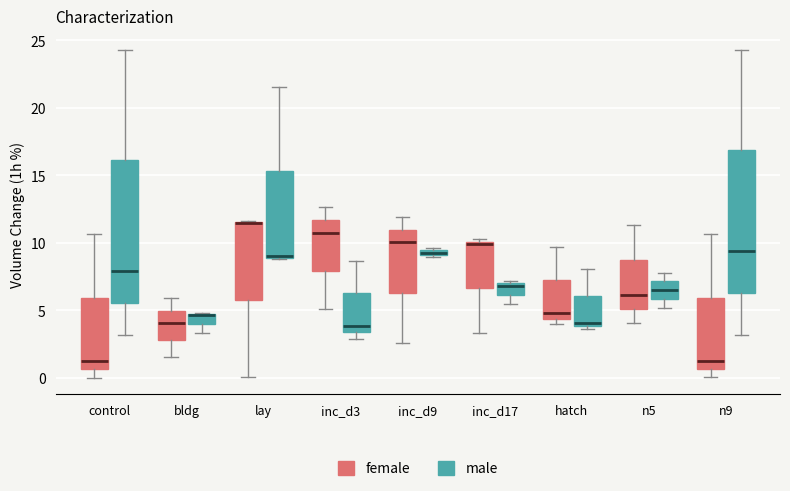

Where does the lower whisker of the box for bldg (female) end on the y-axis? The values are not printed on the chart, so give them approximately, as read against the axis.

1.5